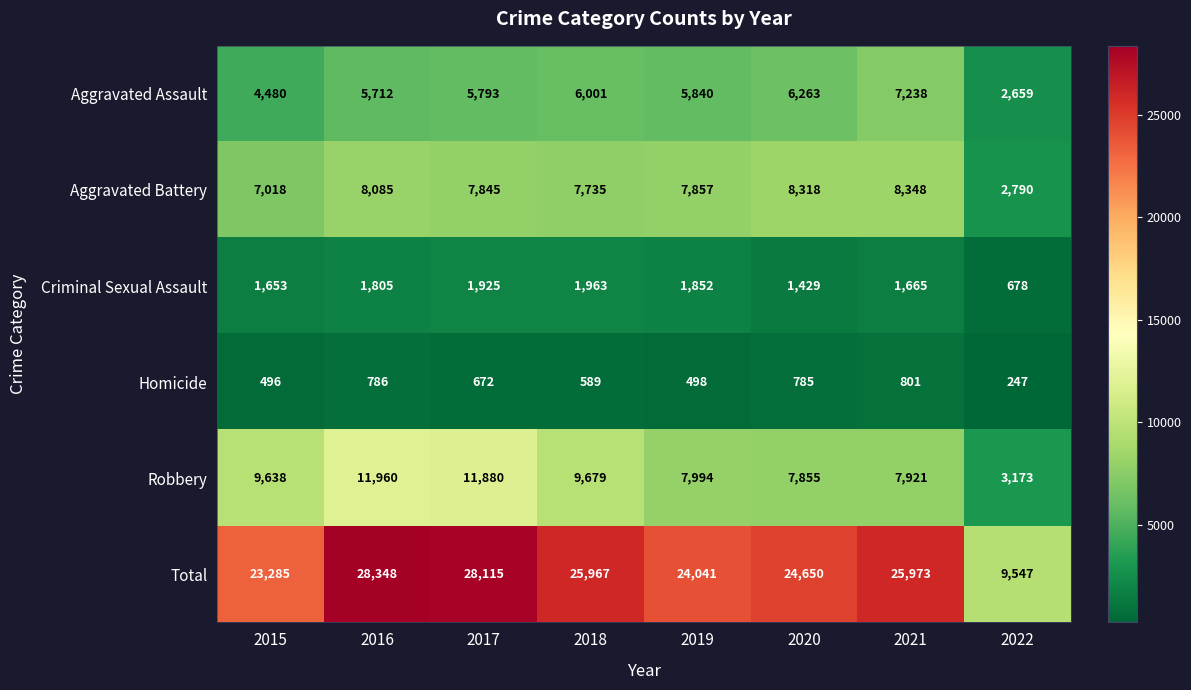

What is the difference between the Robbery values at 2019 and 2020?

139